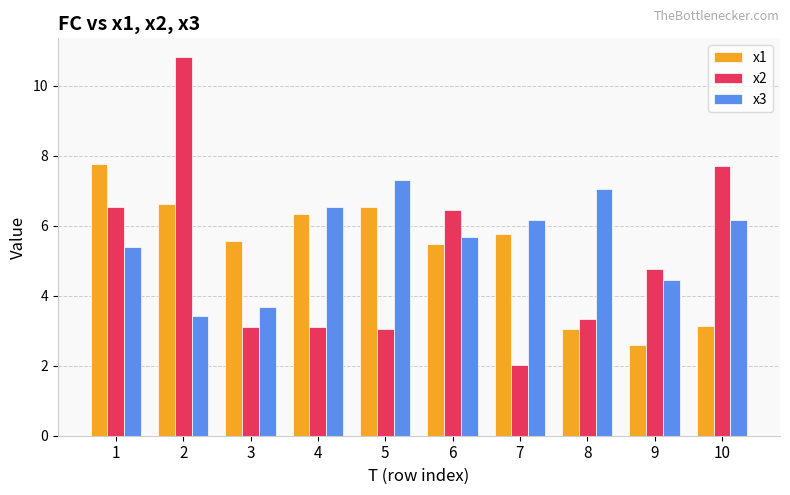

What is the approximate value of x3 at 3?

3.7